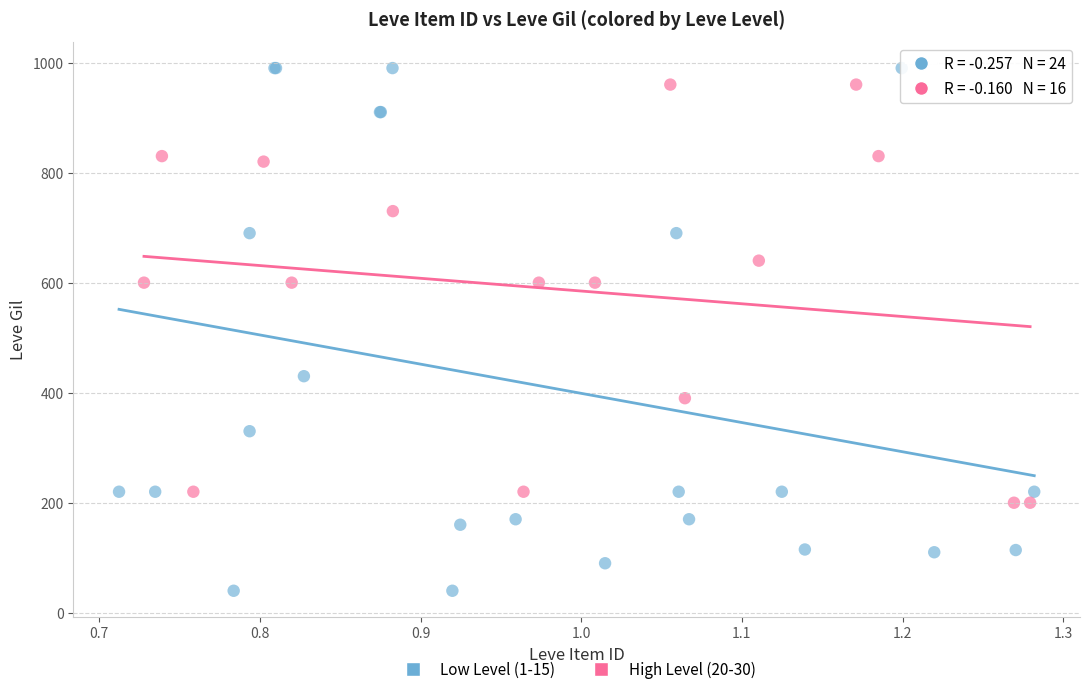

Which series has the largest Y range (max minus min)?

Low Level (1-15)